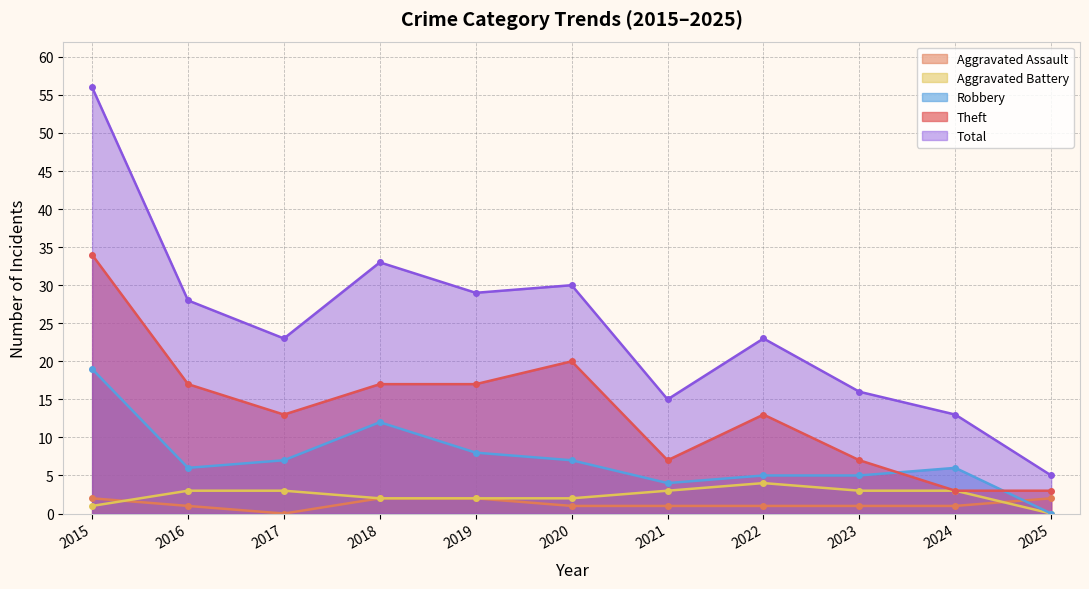

List the series in order of their peak value, lowest first.

Aggravated Assault, Aggravated Battery, Robbery, Theft, Total